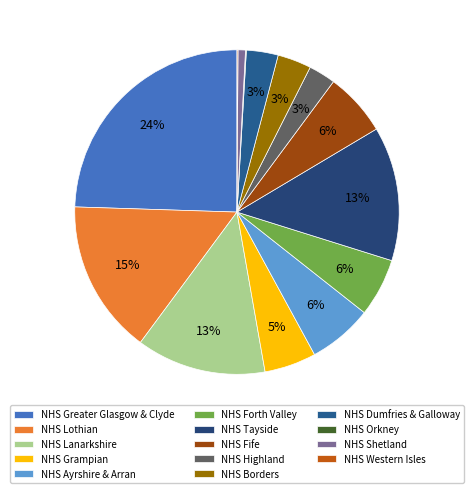

Does NHS Orkney represent more than half of the total?

No